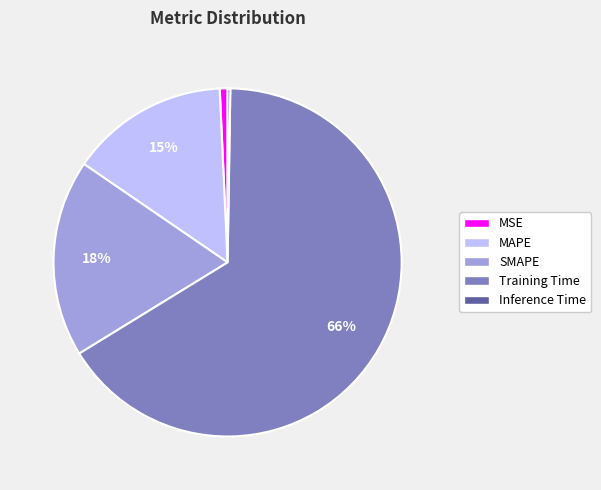

To the nearest percent, what portion does MSE represent?

1%